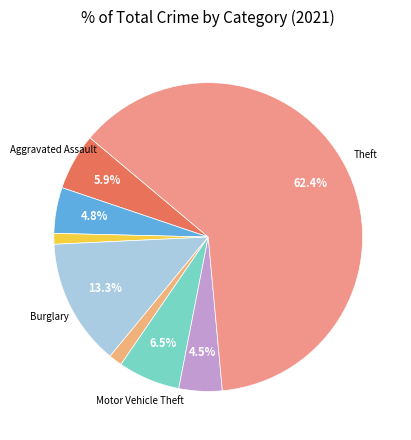

To the nearest percent, what is the difference between the largest and smallest slice percentages?

61%